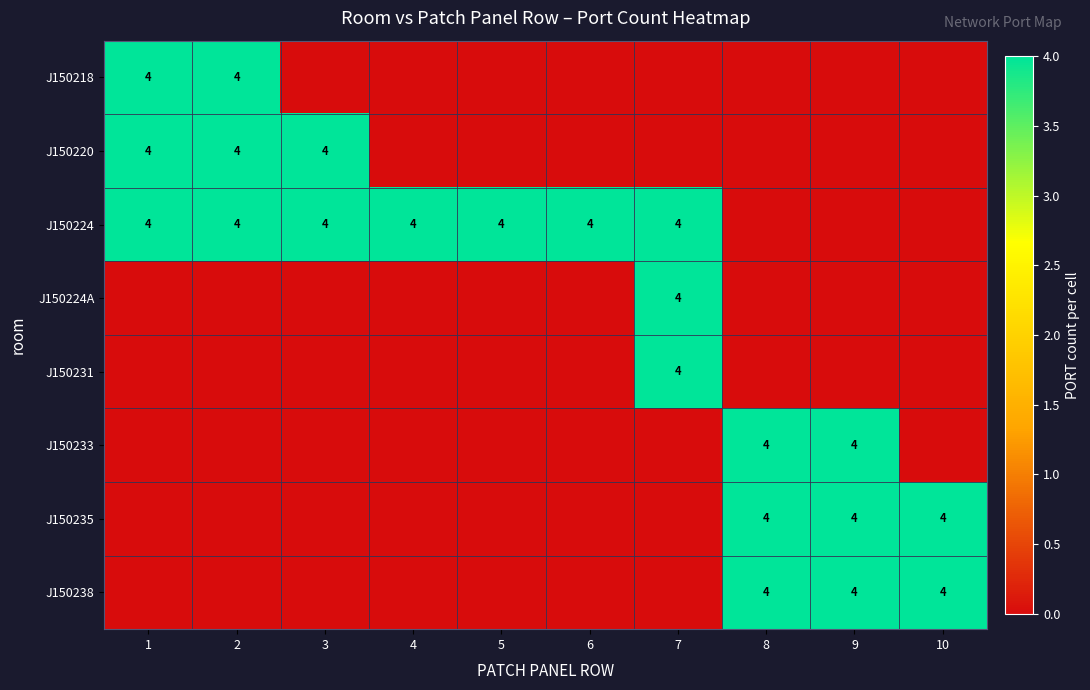

The J150235 series shows 7 at 8. True or false?

False